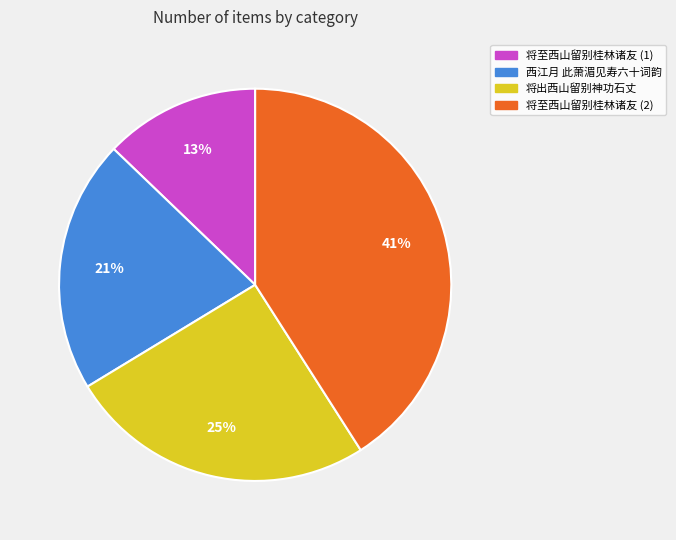

To the nearest percent, what is the difference between the largest and smallest slice percentages?

28%